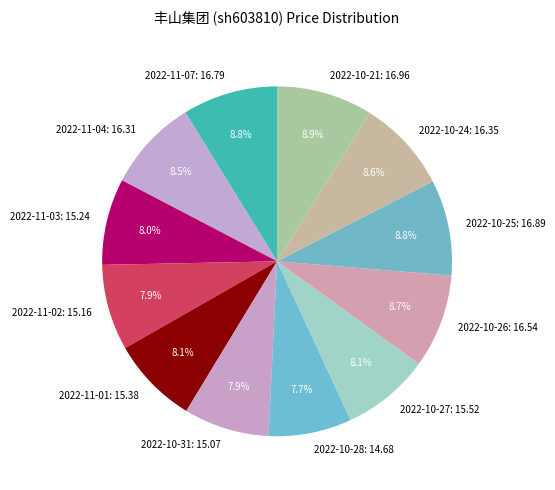

To the nearest percent, what is the combined percentage of 2022-11-03 and 2022-10-28?

16%